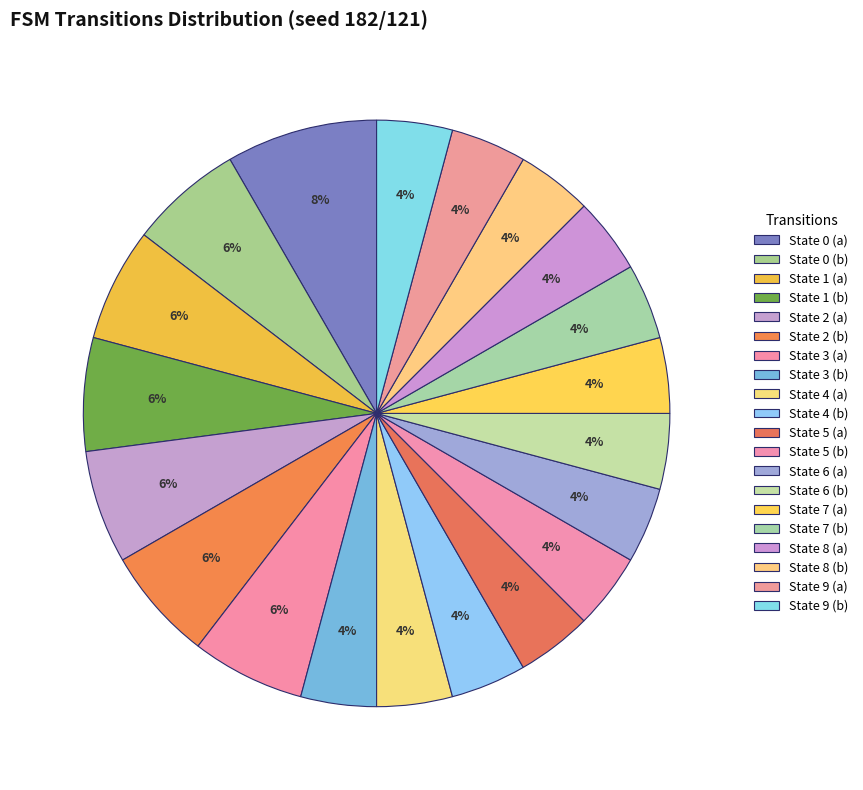

To the nearest percent, what is the average slice percentage?

5%